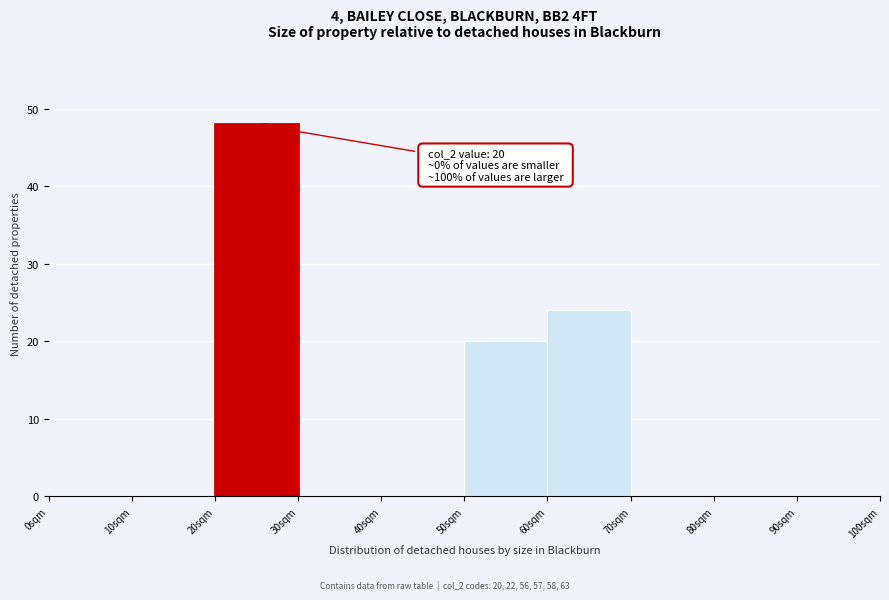

Which range on the x-axis has the tallest bar?

20 to 30